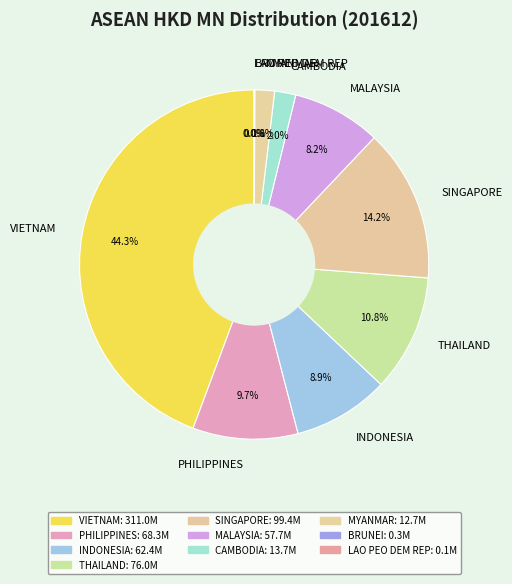

What is the ratio of the value at SINGAPORE to the value at VIETNAM?

0.3